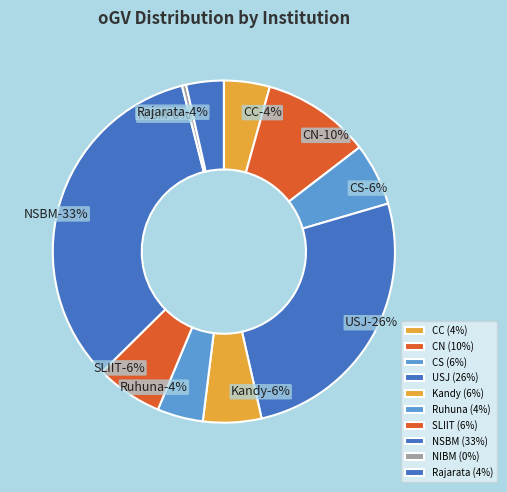

Is it true that Kandy is 6% of the pie?

True